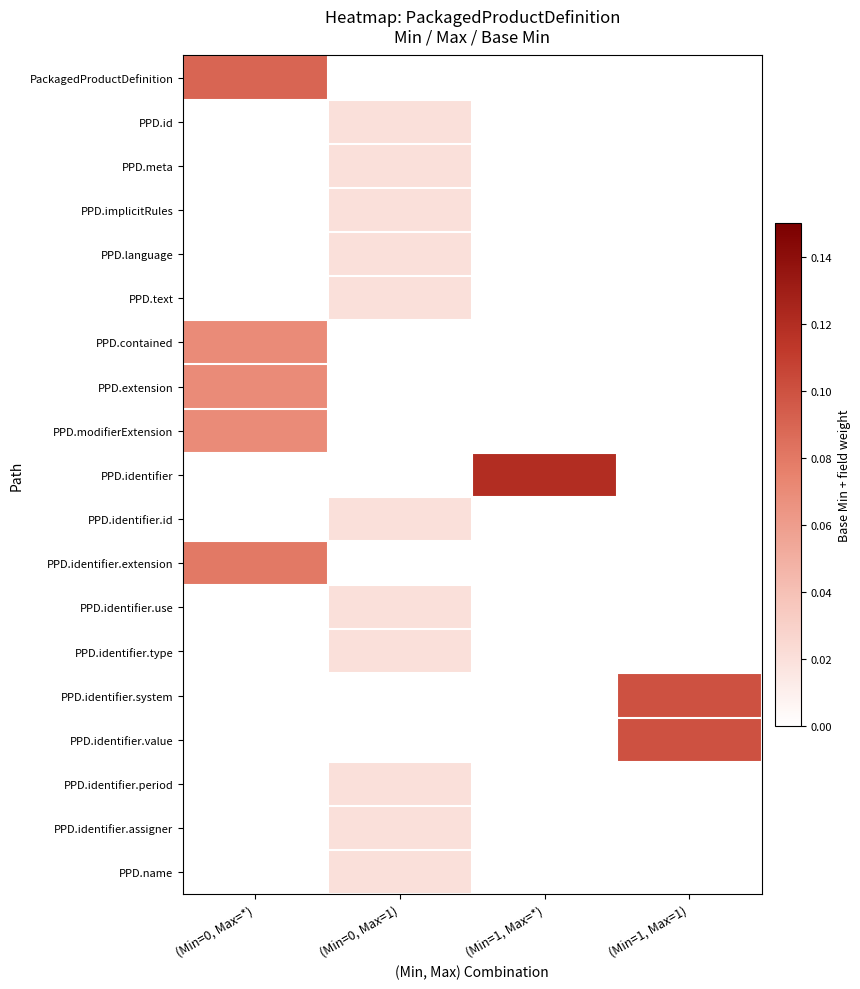

Which series changed the most between (Min=0, Max=1) and (Min=1, Max=*)?

PPD.identifier